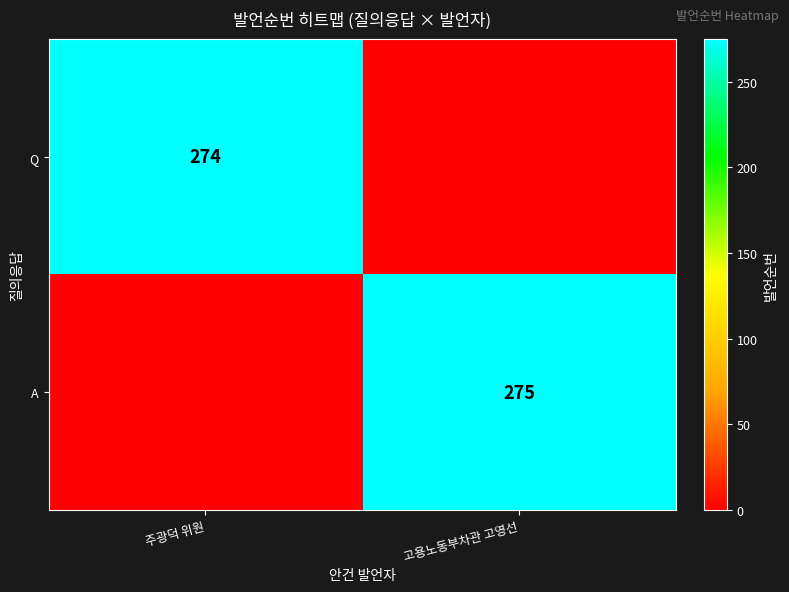

The A series shows 275 at 고용노동부차관 고영선. True or false?

True